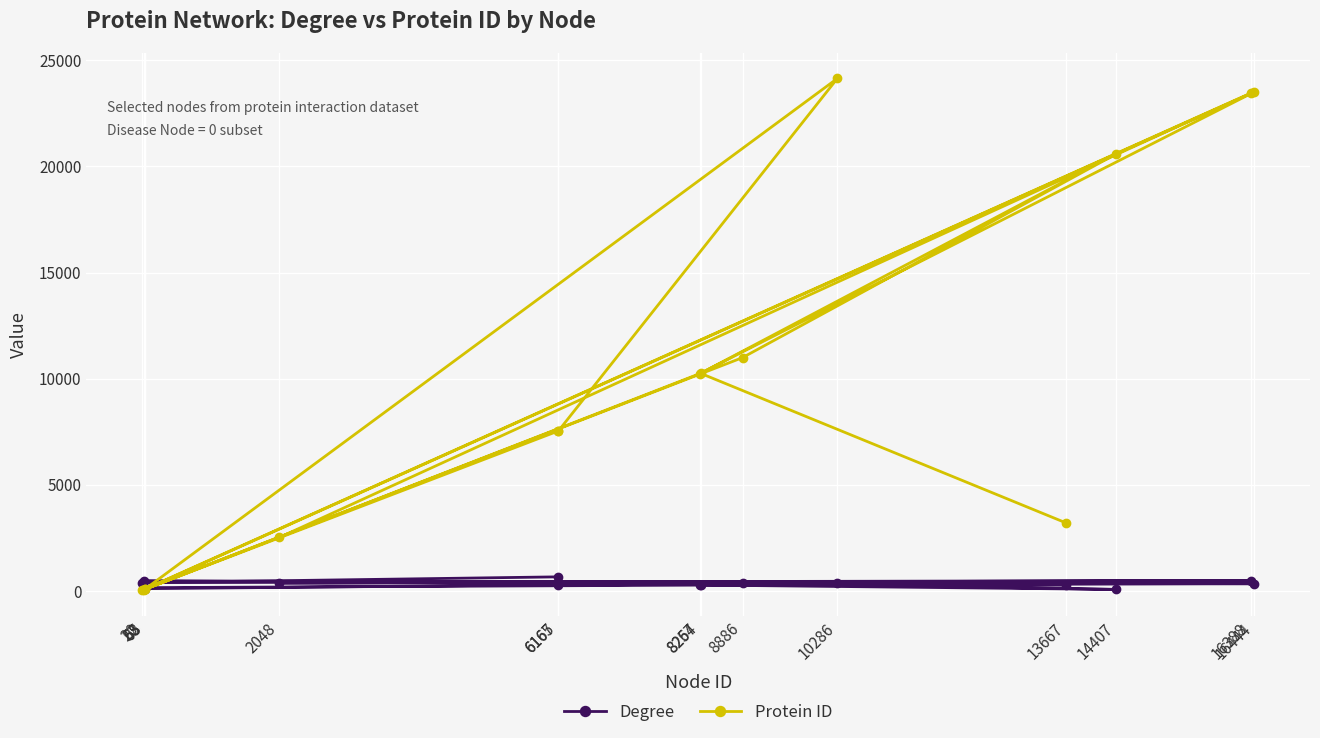

The Degree series shows 105 at 68. True or false?

True